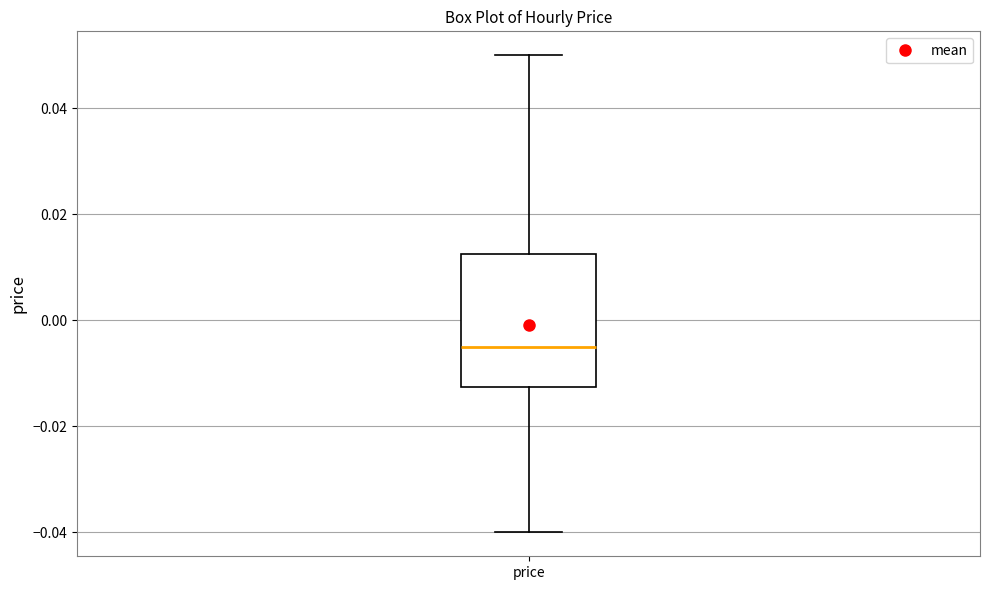

Transcribe this box plot: give where the median line is, the range the box spans, and where the two whiskers end, as read against the y-axis. The values are not printed on the chart, so give them approximately, as read against the axis.

median -0.004, box -0.012 to 0.012, whiskers -0.040 to 0.050